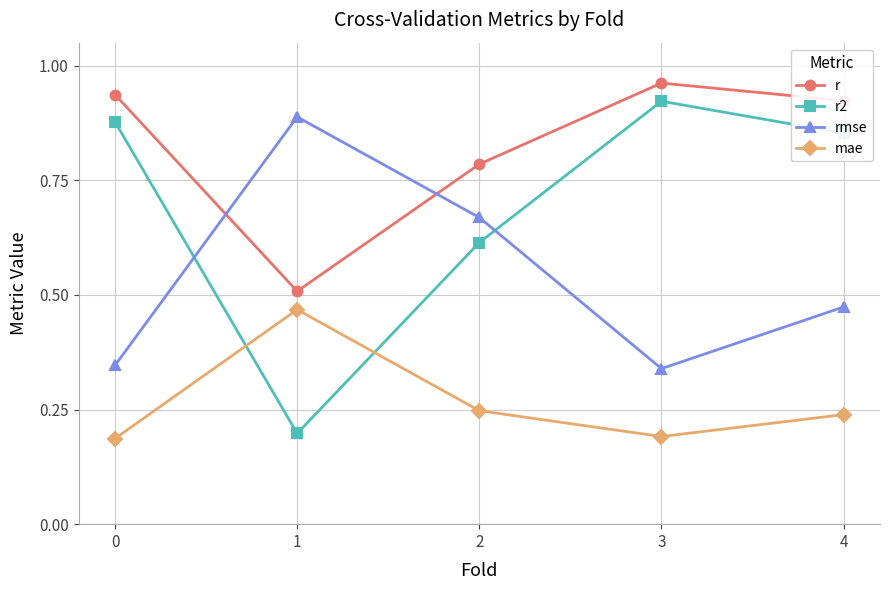

Where is the first local minimum for r?

1